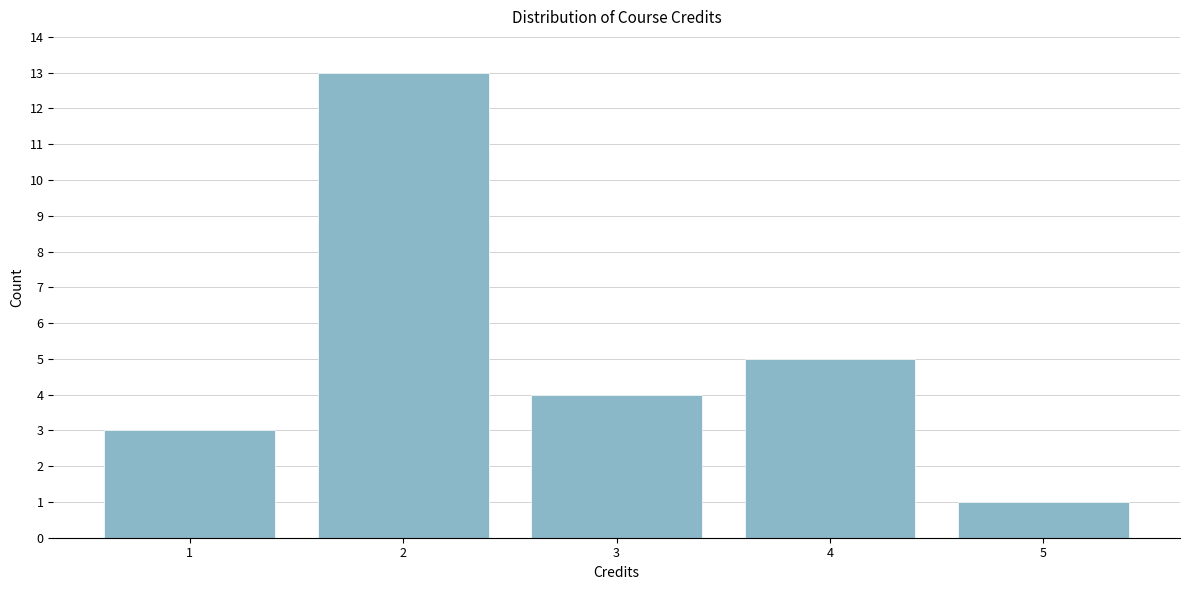

Reading right to left, transcribe all the data shown in this chart.

5=1	4=5	3=4	2=13	1=3